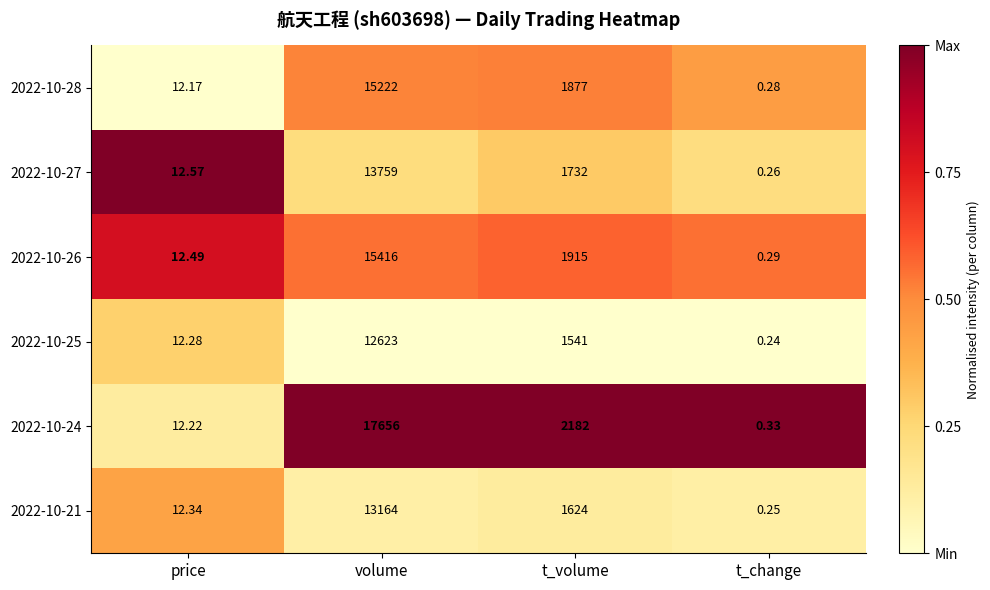

List the series in order of their peak value, lowest first.

2022-10-25, 2022-10-21, 2022-10-27, 2022-10-28, 2022-10-26, 2022-10-24